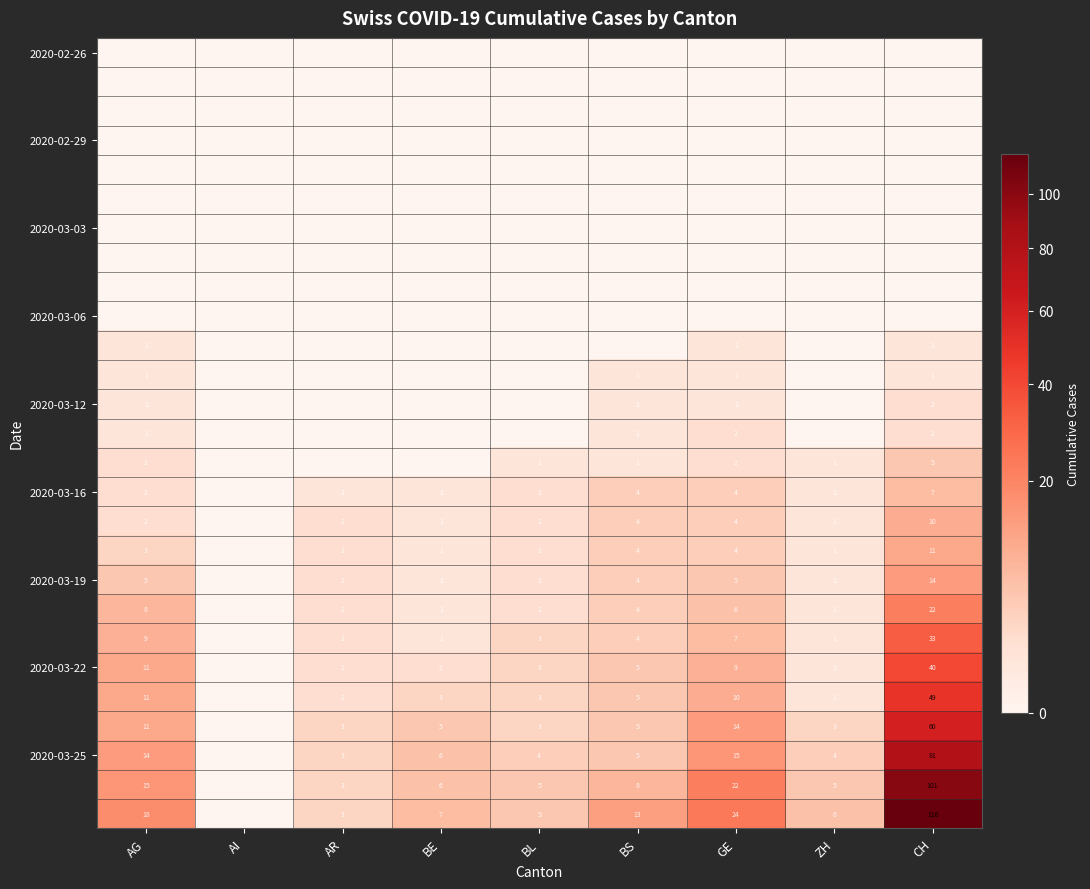

The value of 2020-03-19 at ZH is 1. True or false?

True